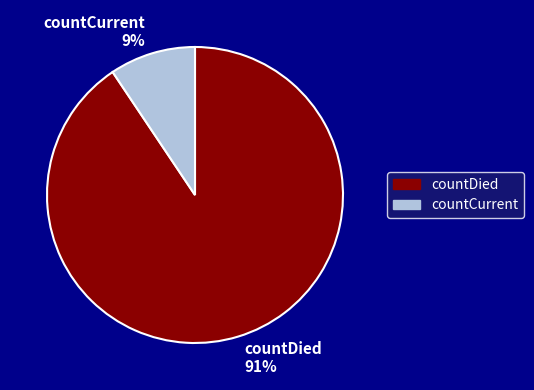

Which category has the biggest portion of the pie?

countDied